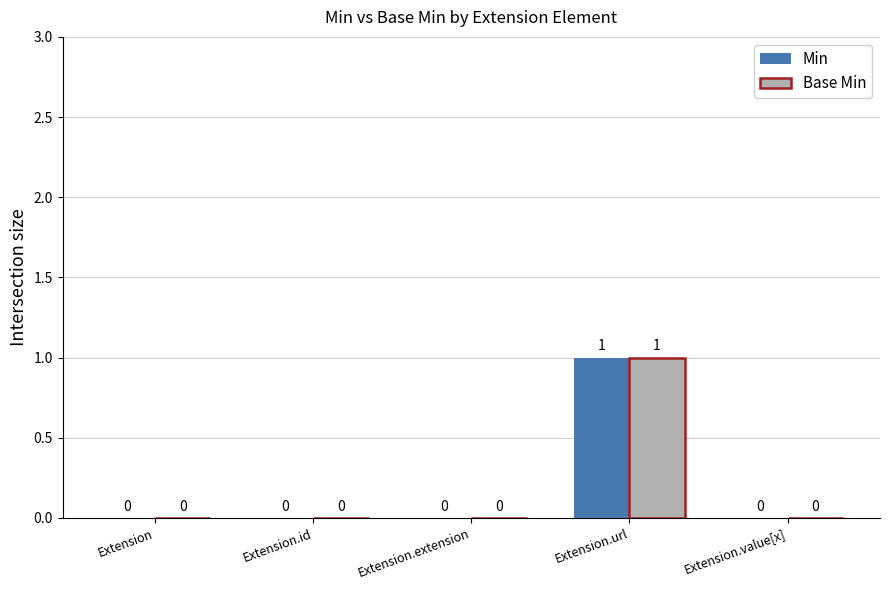

Is it true that Min equals -1 at Extension?

False